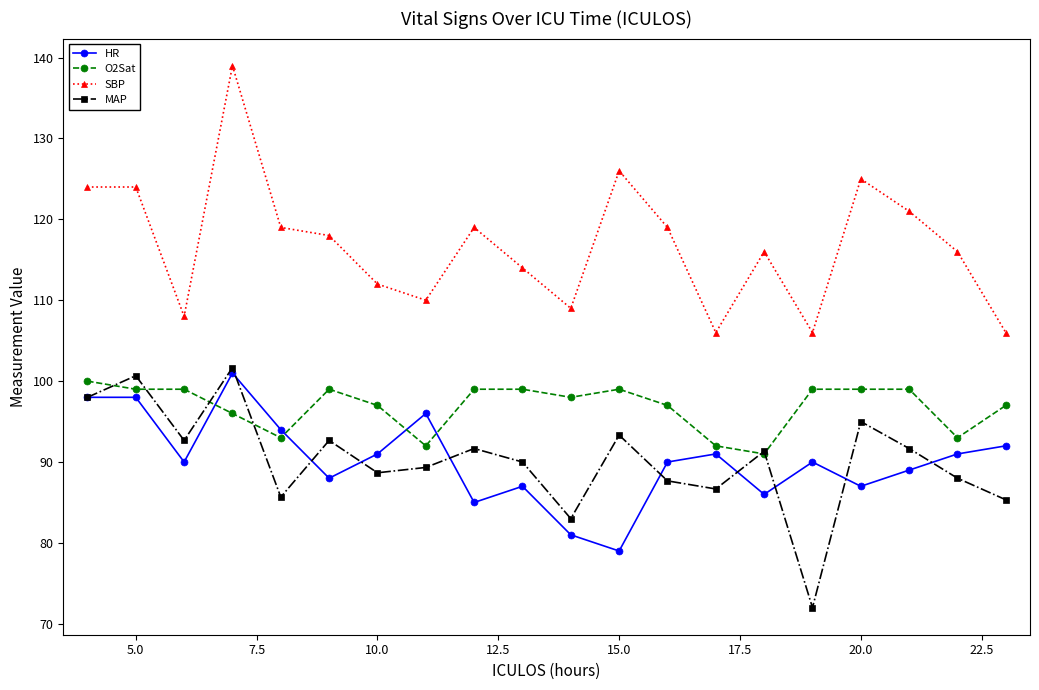

True or false: SBP and MAP cross at least once.

False